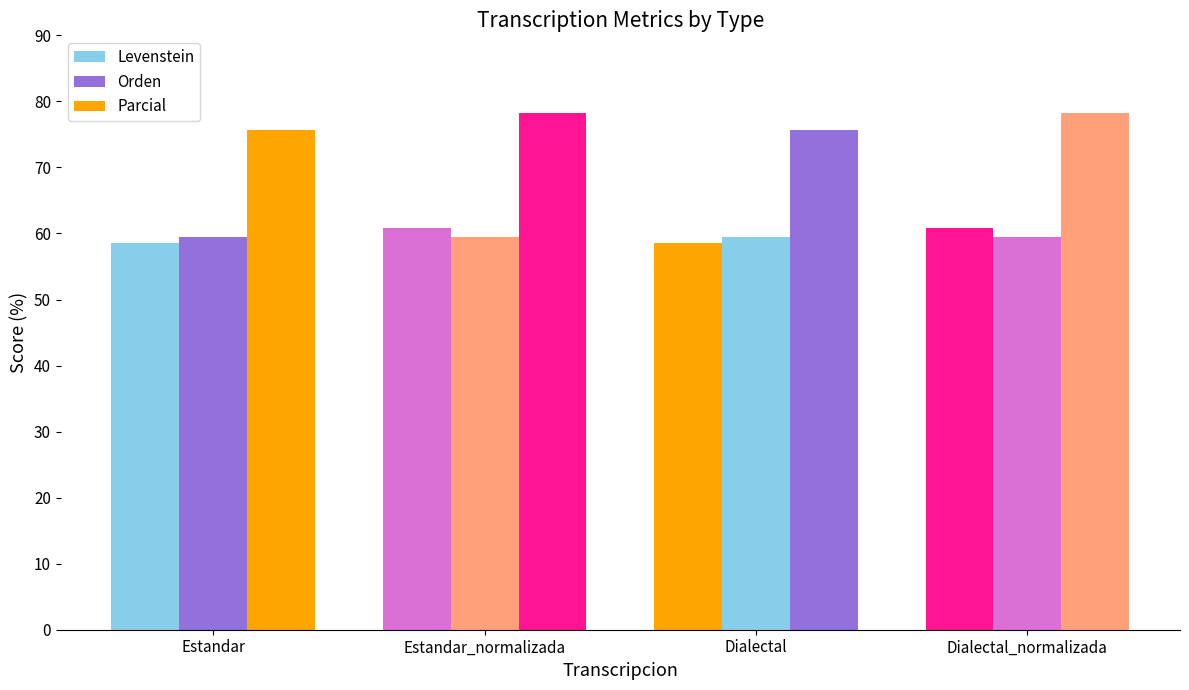

At which label does Parcial first exceed 78?

Estandar_normalizada